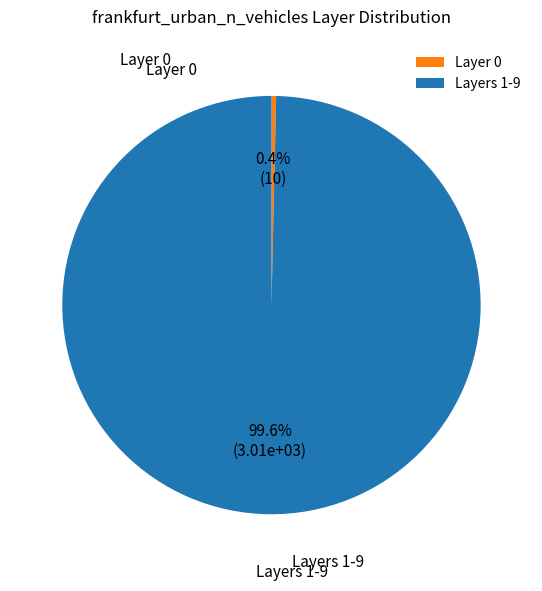

Between Layers 1-9 and Layer 0, which is larger?

Layers 1-9